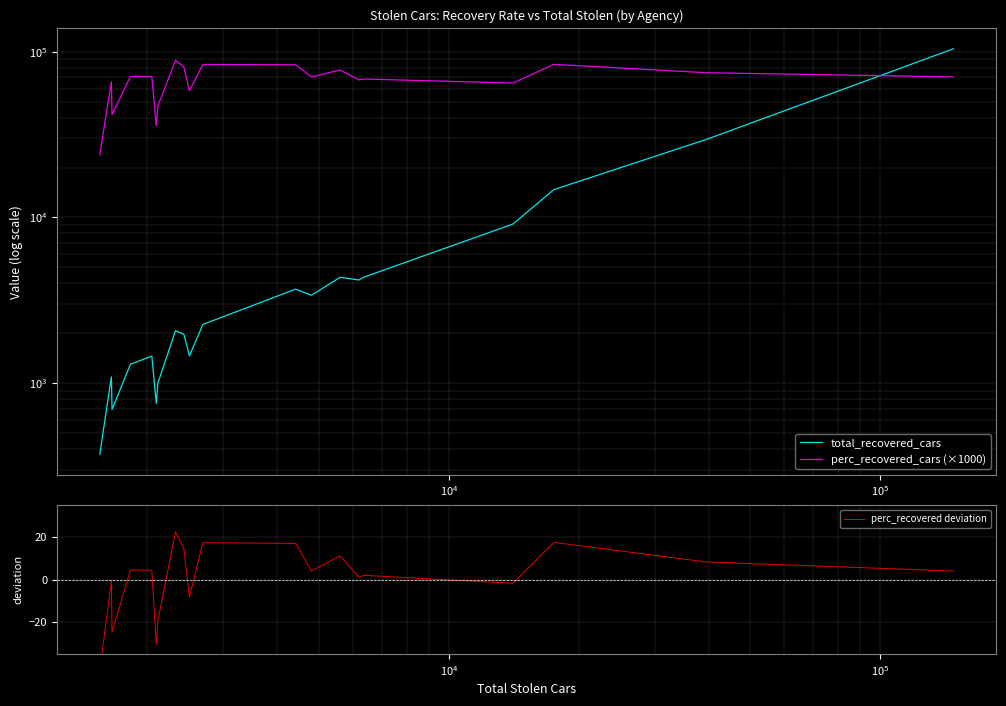

Which series has the largest total across all categories?

perc_recovered_cars (×1000)